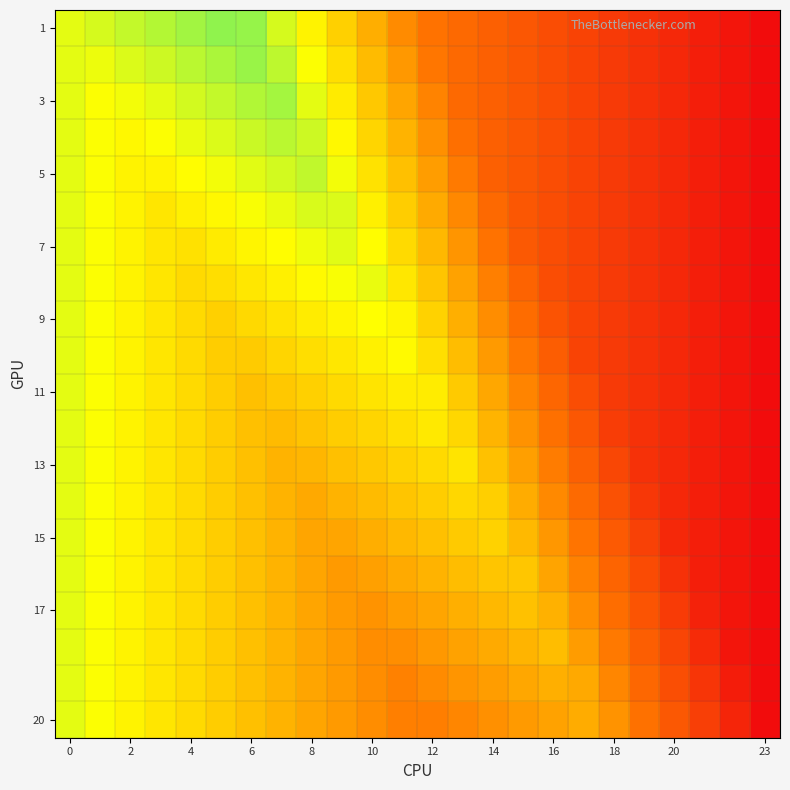

How many data points does each series have?

24